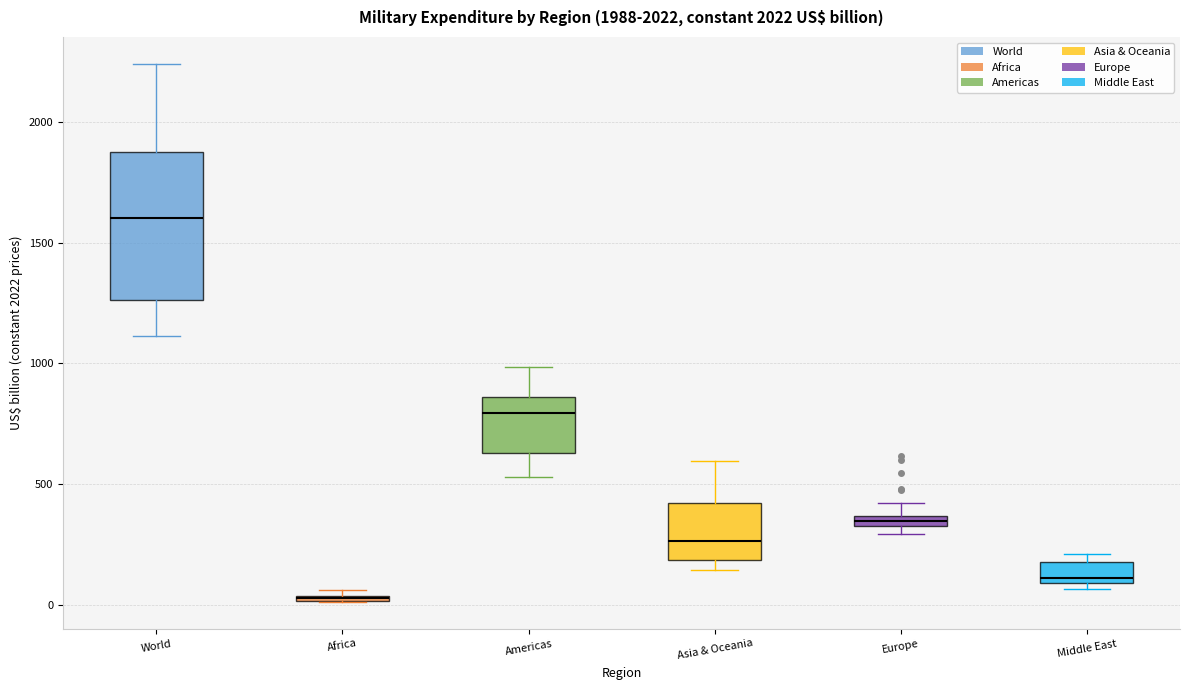

Which box's median line is the highest?

World